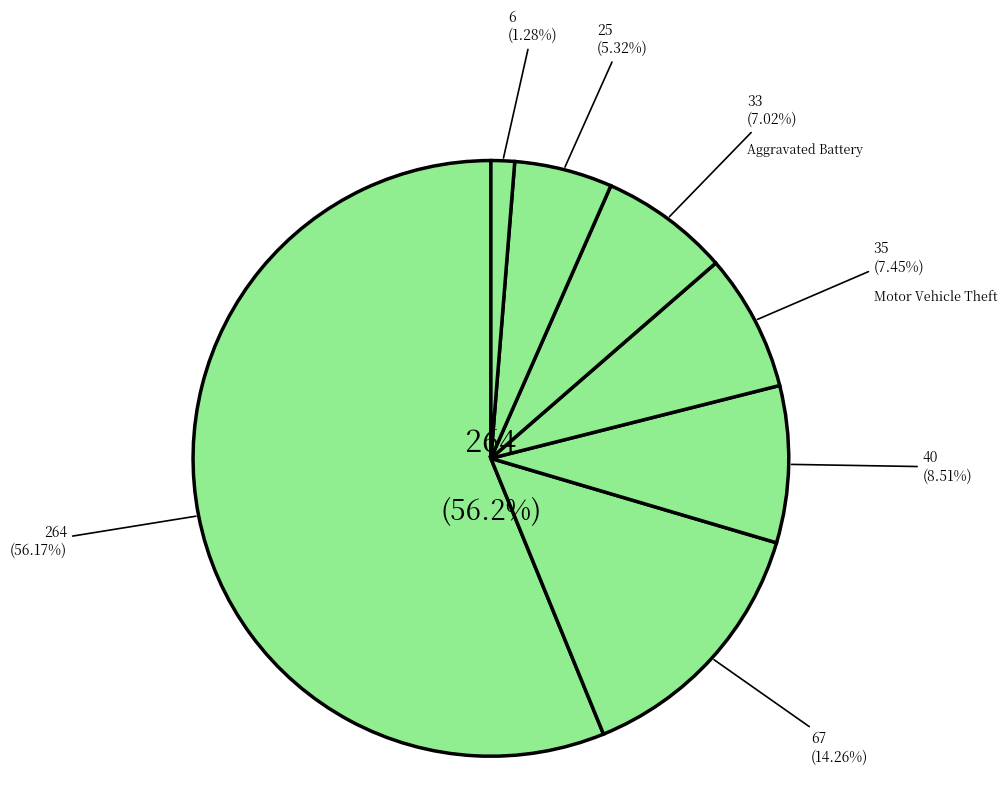

The Aggravated Battery slice represents 7% of the pie. True or false?

True